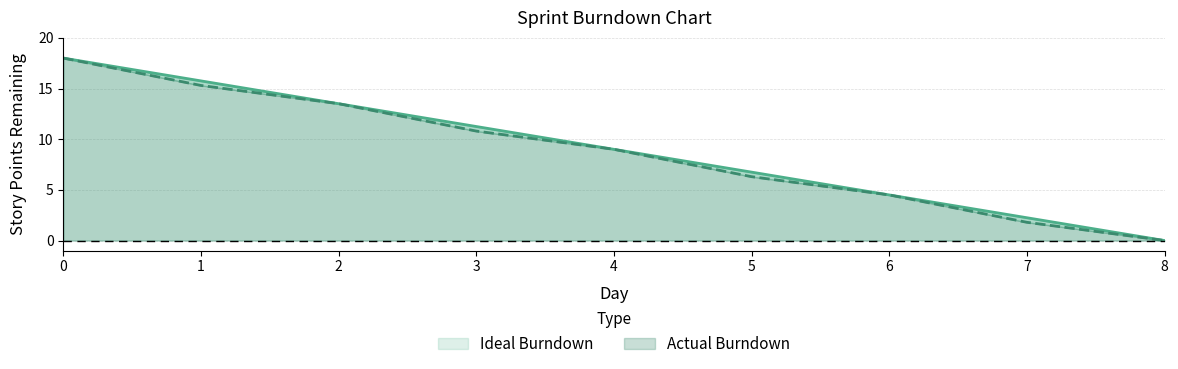

Is the value of Ideal Burndown at 6 greater than the value of Actual Burndown at 8?

Yes